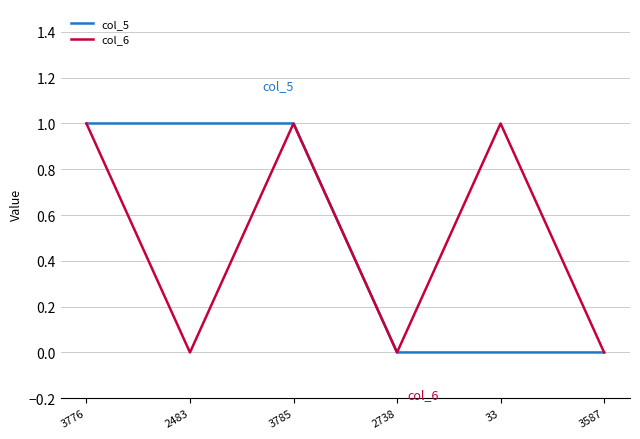

Reading left to right, list all the values displayed in this chart.

col_5: 1	1	1	0	0	0
col_6: 1	0	1	0	1	0